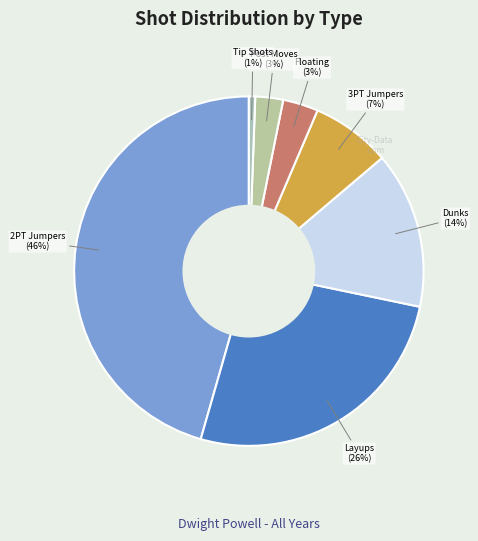

To the nearest percent, what is the difference between the largest and smallest slice percentages?

45%